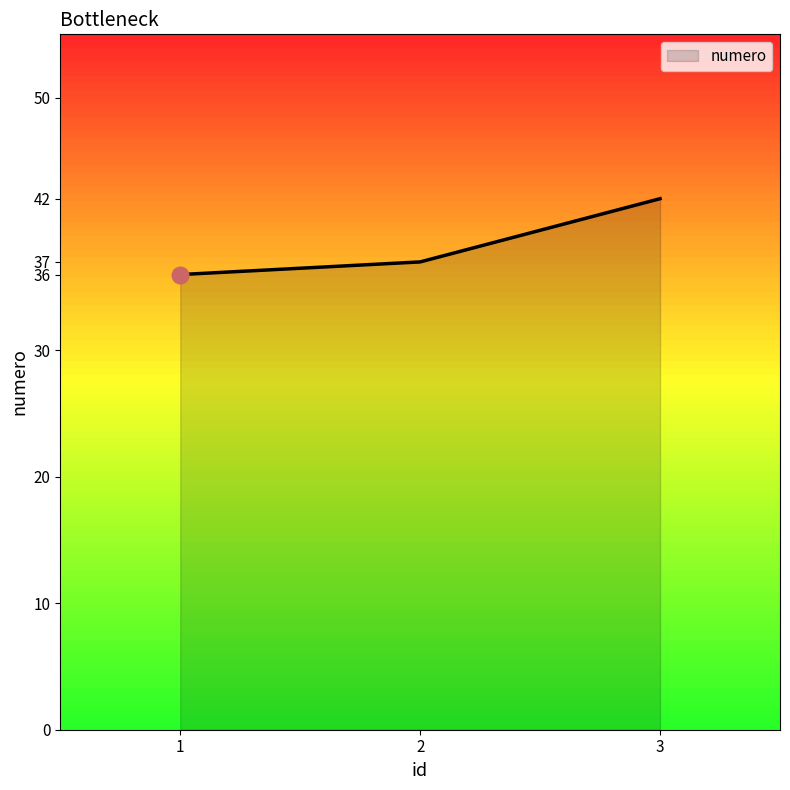

Is it true that the value at 3 is 42?

True